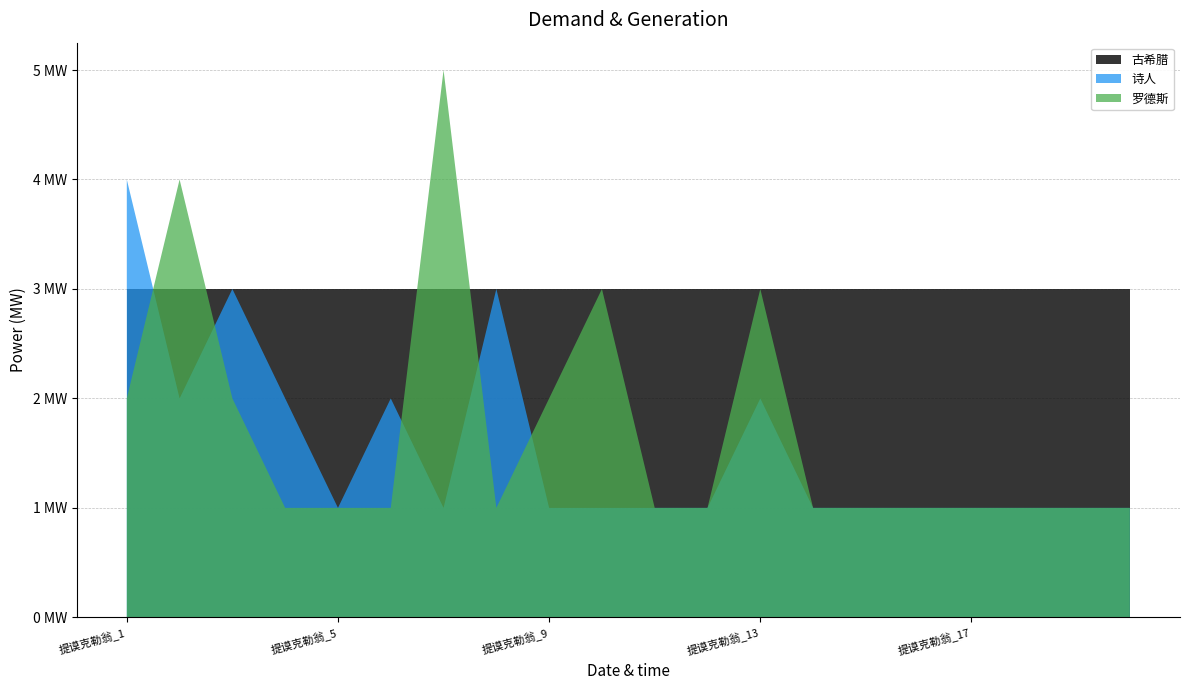

Reading left to right, list all the values displayed in this chart.

罗德斯: 提谟克勒翁_1=2	提谟克勒翁_2=4	提谟克勒翁_3=2	提谟克勒翁_4=1	提谟克勒翁_5=1	提谟克勒翁_6=1	提谟克勒翁_7=5	提谟克勒翁_8=1	提谟克勒翁_9=2	提谟克勒翁_10=3	提谟克勒翁_11=1	提谟克勒翁_12=1	提谟克勒翁_13=3	提谟克勒翁_14=1	提谟克勒翁_15=1	提谟克勒翁_16=1	提谟克勒翁_17=1	提谟克勒翁_18=1	提谟克勒翁_19=1	提谟克勒翁_20=1
诗人: 提谟克勒翁_1=4	提谟克勒翁_2=2	提谟克勒翁_3=3	提谟克勒翁_4=2	提谟克勒翁_5=1	提谟克勒翁_6=2	提谟克勒翁_7=1	提谟克勒翁_8=3	提谟克勒翁_9=1	提谟克勒翁_10=1	提谟克勒翁_11=1	提谟克勒翁_12=1	提谟克勒翁_13=2	提谟克勒翁_14=1	提谟克勒翁_15=1	提谟克勒翁_16=1	提谟克勒翁_17=1	提谟克勒翁_18=1	提谟克勒翁_19=1	提谟克勒翁_20=1
古希腊: 提谟克勒翁_1=3	提谟克勒翁_2=3	提谟克勒翁_3=3	提谟克勒翁_4=3	提谟克勒翁_5=3	提谟克勒翁_6=3	提谟克勒翁_7=3	提谟克勒翁_8=3	提谟克勒翁_9=3	提谟克勒翁_10=3	提谟克勒翁_11=3	提谟克勒翁_12=3	提谟克勒翁_13=3	提谟克勒翁_14=3	提谟克勒翁_15=3	提谟克勒翁_16=3	提谟克勒翁_17=3	提谟克勒翁_18=3	提谟克勒翁_19=3	提谟克勒翁_20=3